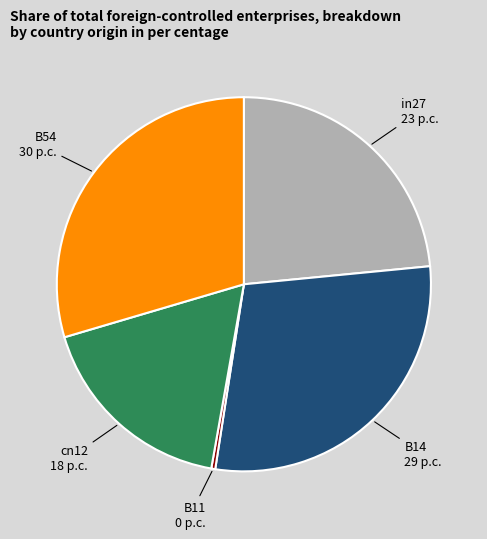

Does any single category account for the majority?

No